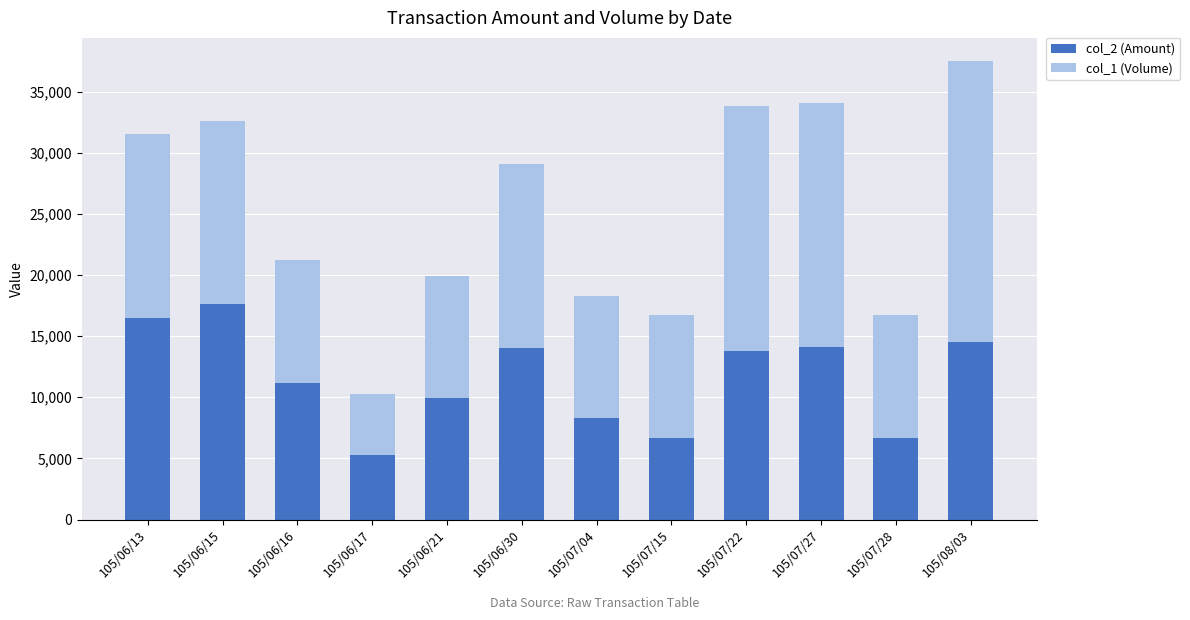

At which label does col_2 (Amount) reach its minimum?

105/06/17